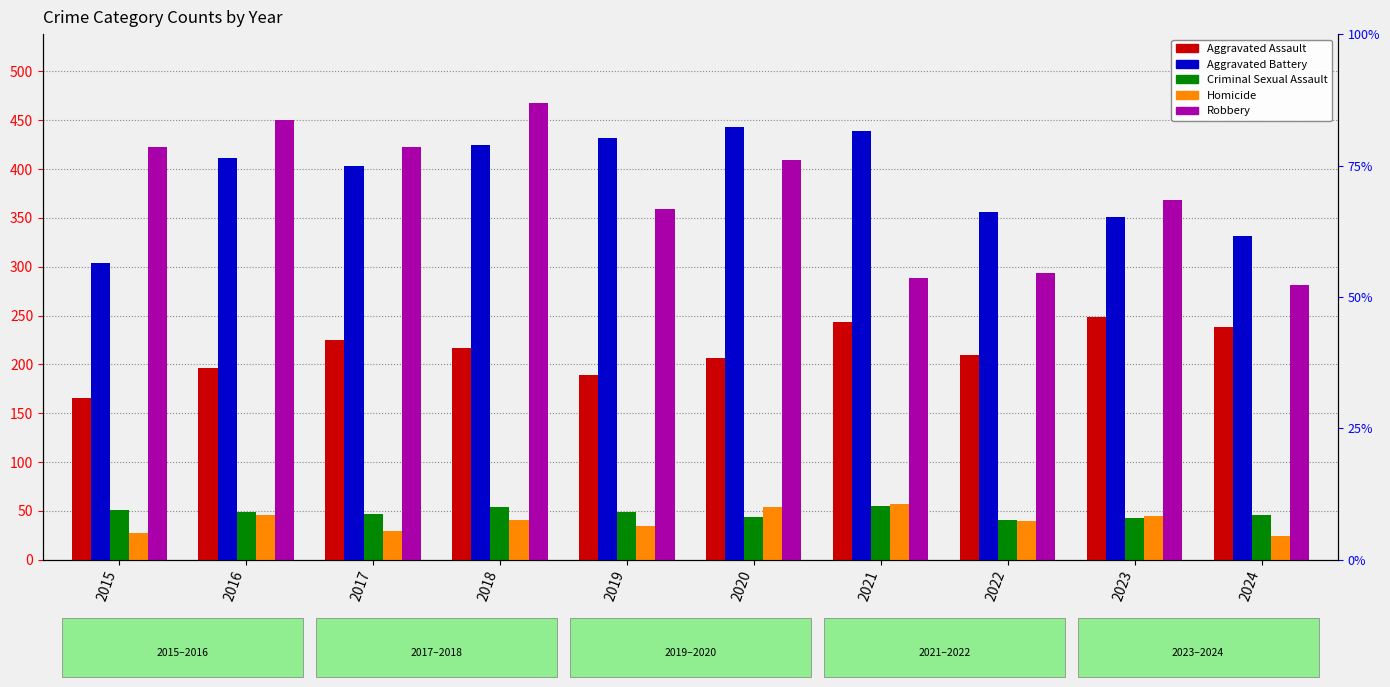

What is the value of the Criminal Sexual Assault bar at the 9th from the left?

43